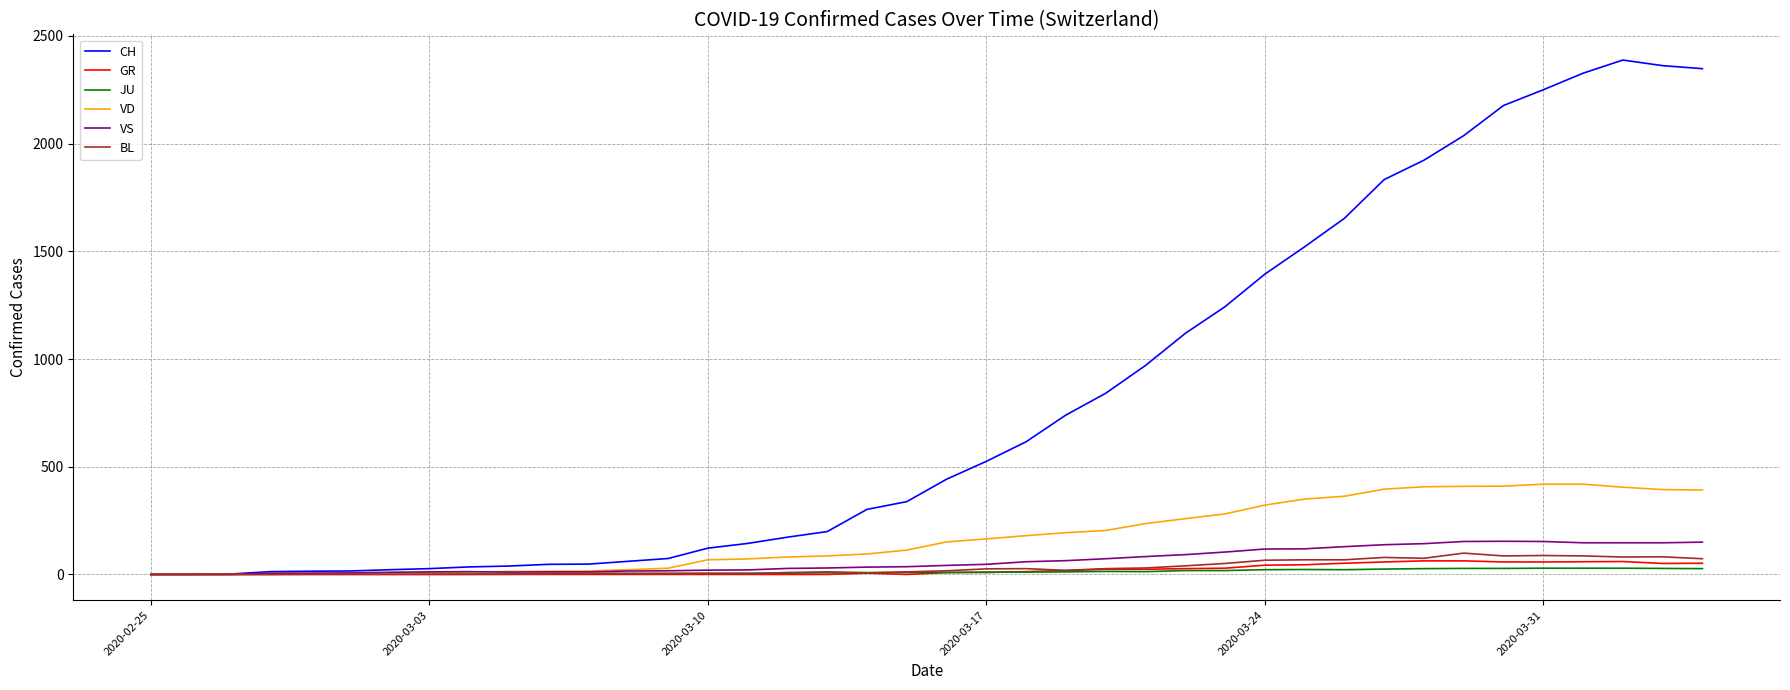

In CH, how many points are higher than both neighbors (excluding endpoints)?

1